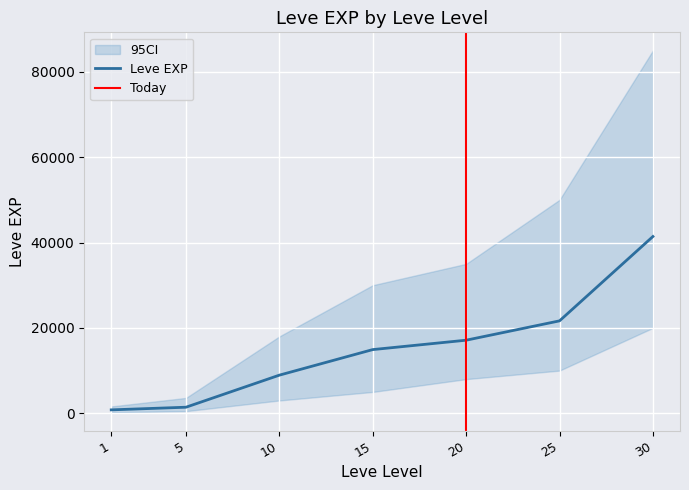

What is the maximum value for Leve EXP?

41410